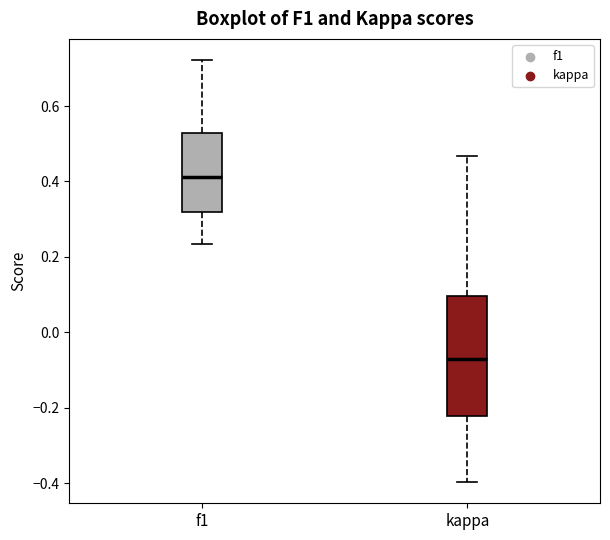

Reading left to right, read every box against the y-axis: the position of its median line, the range the box covers, and the ends of its whiskers. The values are not printed on the chart, so give them approximately, as read against the axis.

f1: median 0.42, box 0.32 to 0.52, whiskers 0.24 to 0.72
kappa: median -0.08, box -0.22 to 0.10, whiskers -0.40 to 0.46